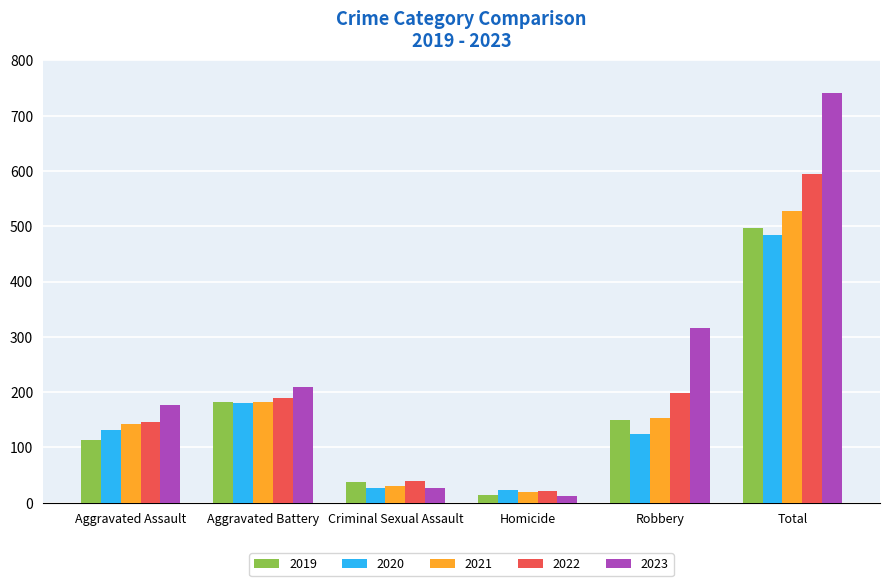

Which series has the largest range (max minus min)?

2023